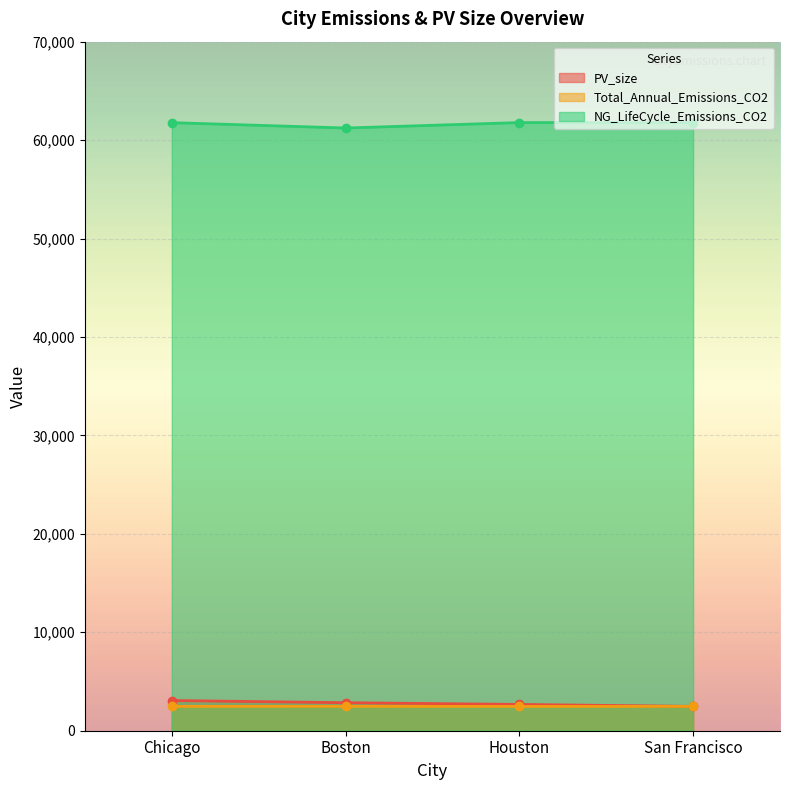

Between Boston and Chicago, which is larger?

Chicago